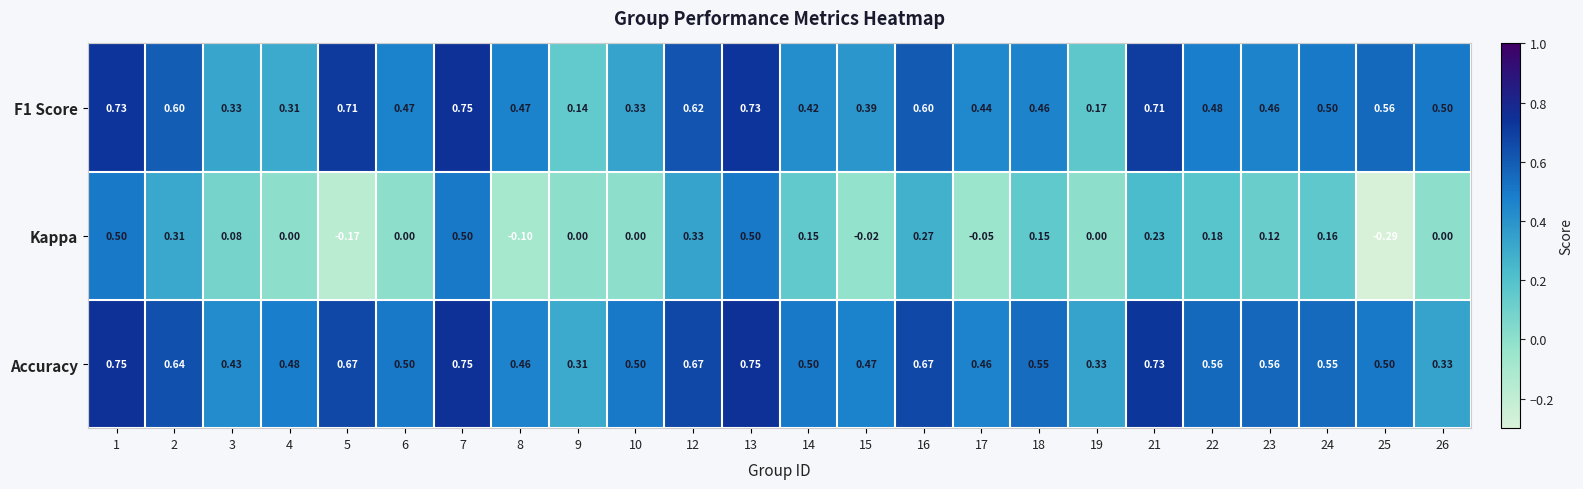

Count the number of data series in this chart.

3